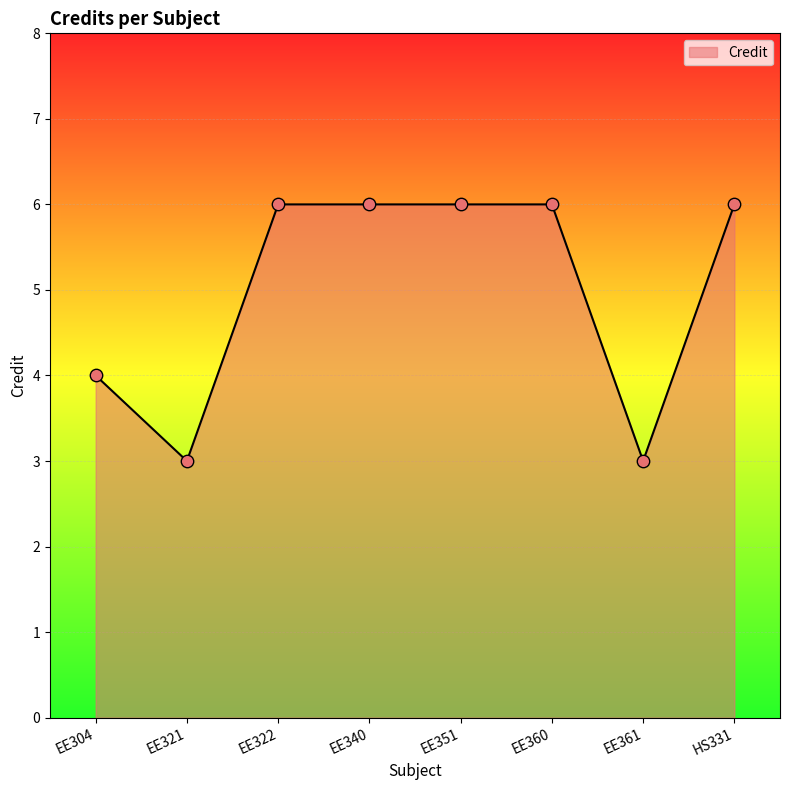

Which has a higher value, EE321 or HS331?

HS331